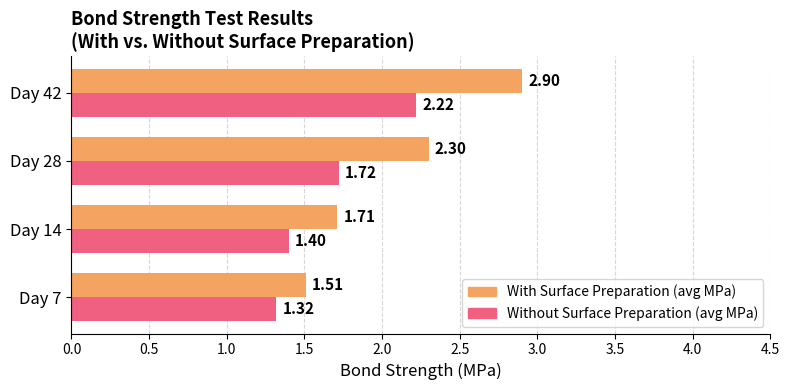

How many categories are shown in the chart?

4